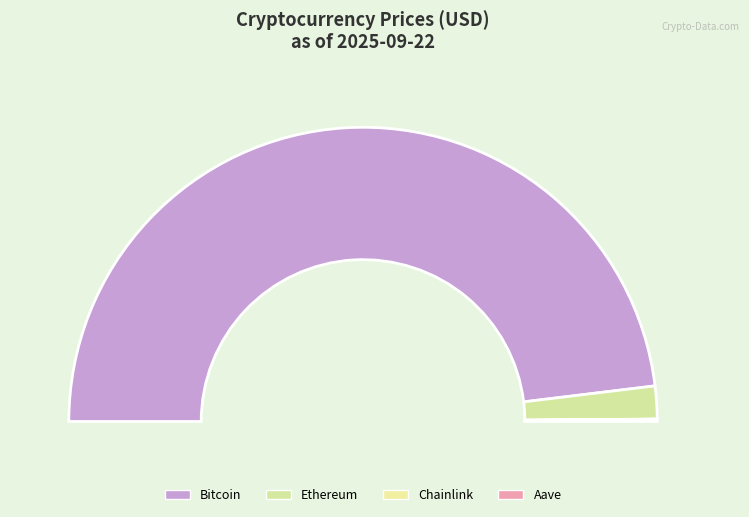

Which category accounts for the majority?

Bitcoin